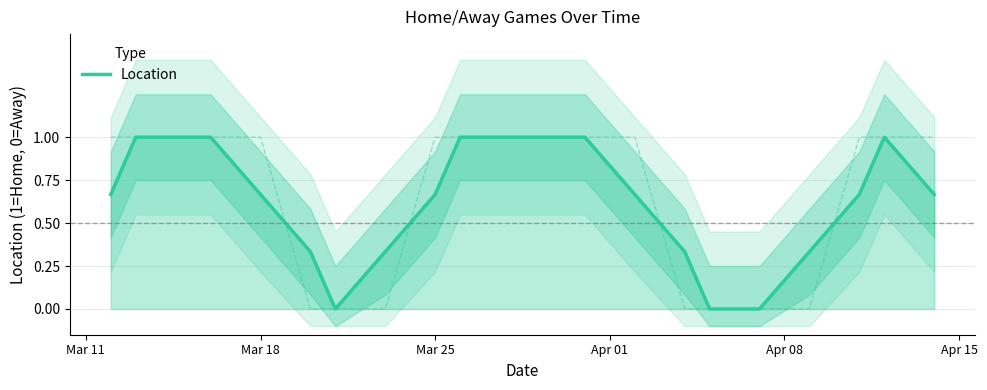

What is the highest value of the Location series?

1.0